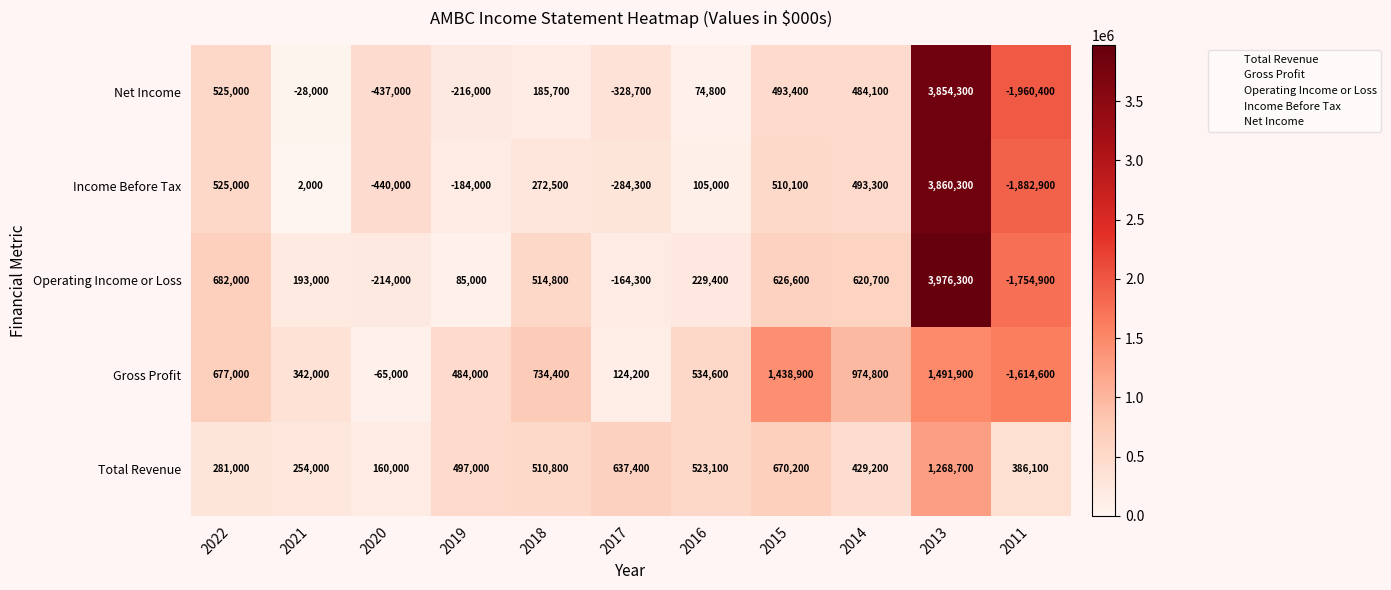

Between 2013 and 2011, which series saw the biggest shift?

Net Income